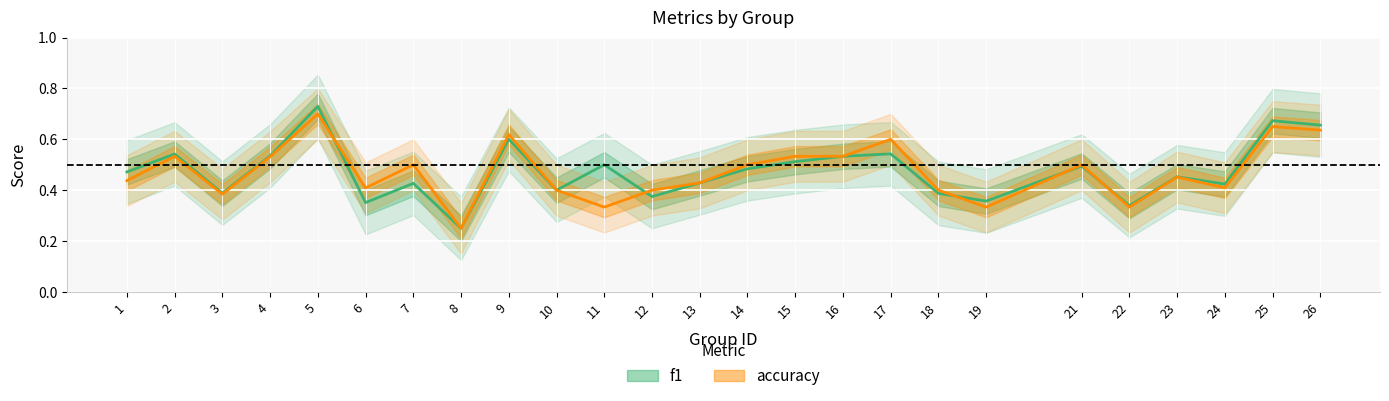

Which label corresponds to the largest value in the chart?

5